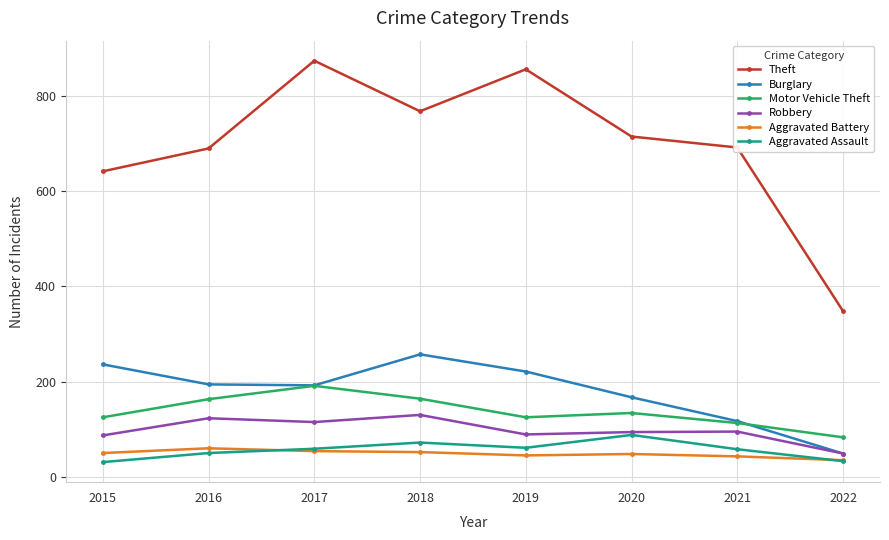

What is the difference between the highest and lowest values at 2020?

666